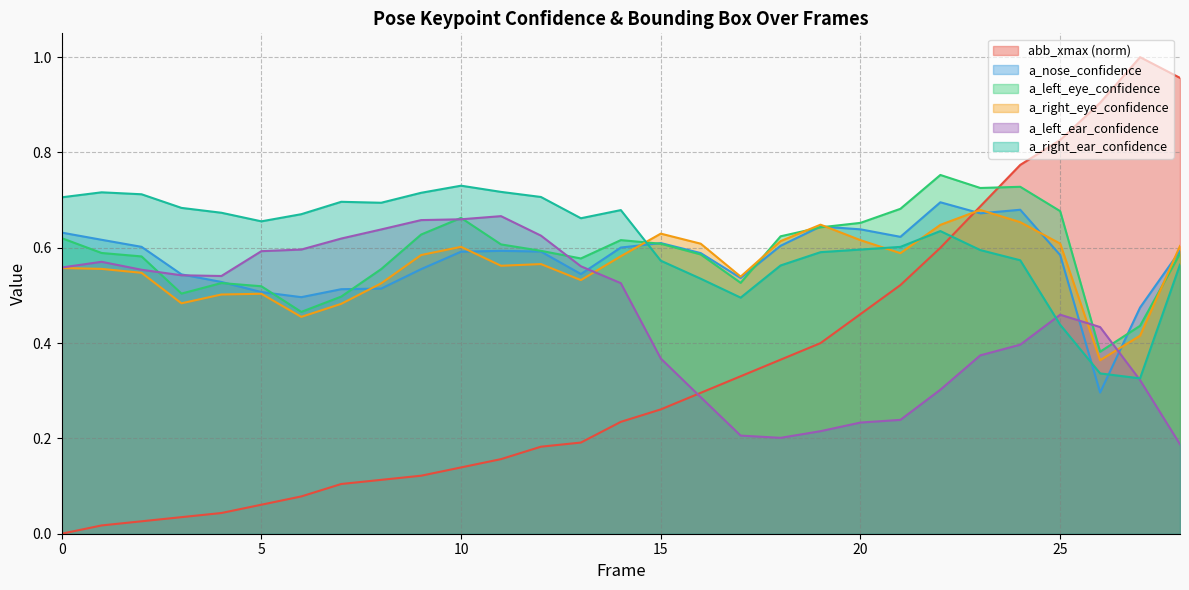

Which series has the largest total across all categories?

a_right_ear_confidence